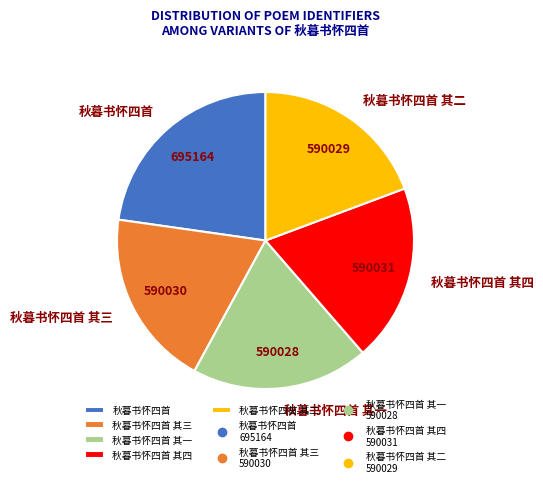

Is the sum of 秋暮书怀四首 其一 and 秋暮书怀四首 其三 greater than half?

No